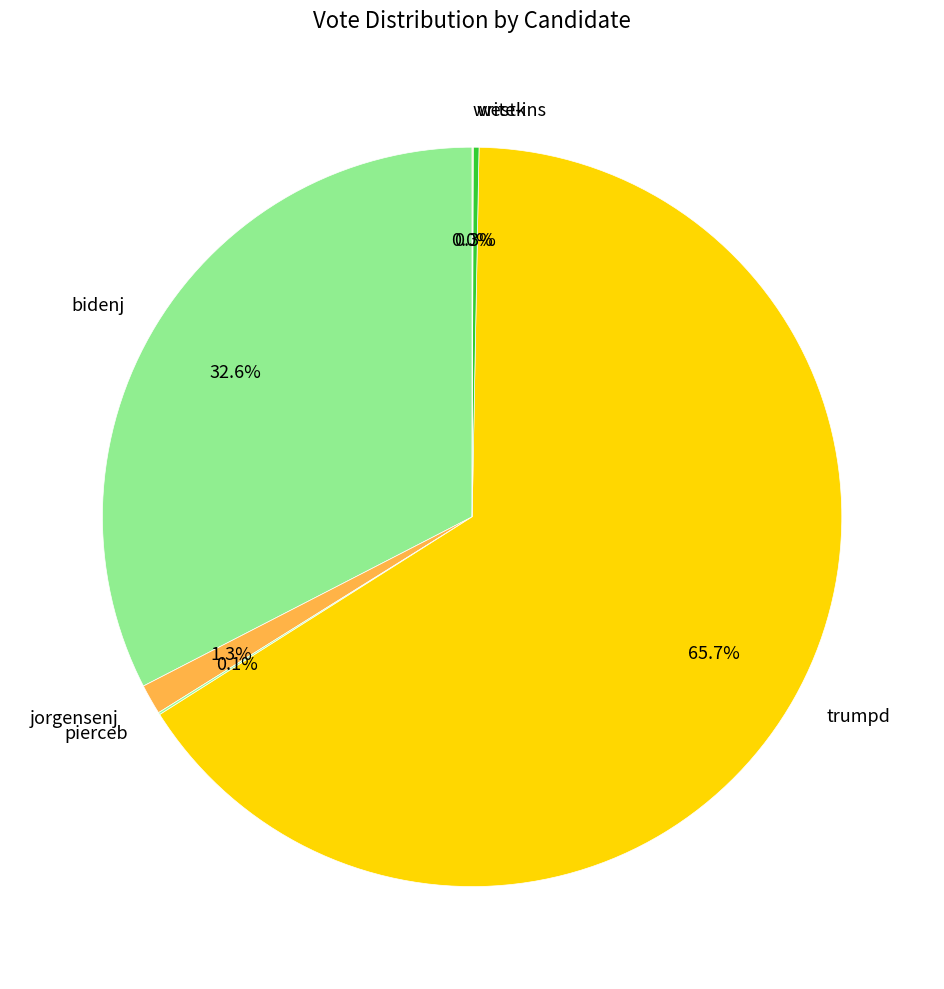

Which has a higher value, bidenj or trumpd?

trumpd